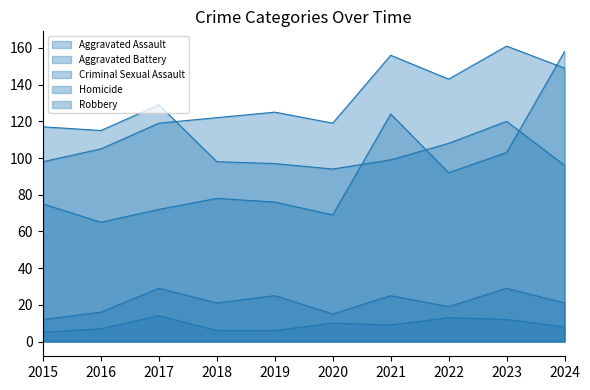

How many interior local valleys does the Aggravated Battery series have?

2